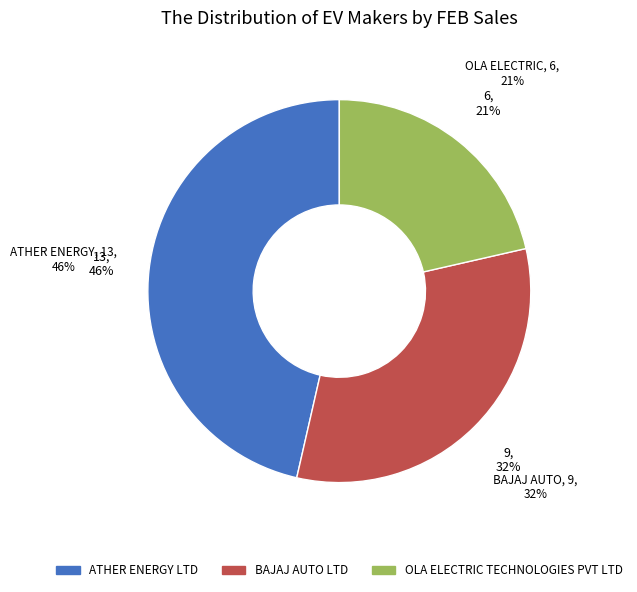

To the nearest percent, what is the difference between the largest and smallest slice percentages?

25%